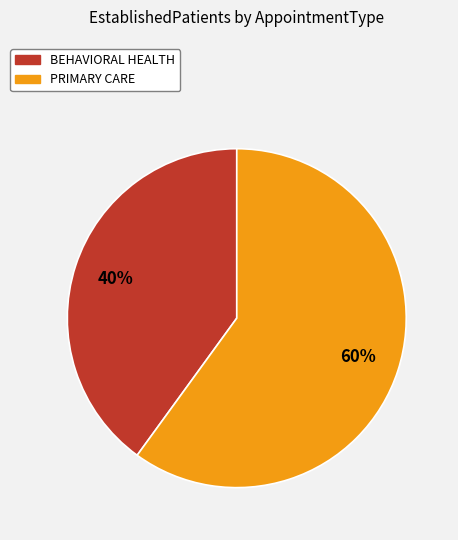

To the nearest percent, what is the difference between the BEHAVIORAL HEALTH and PRIMARY CARE slice percentages?

20%